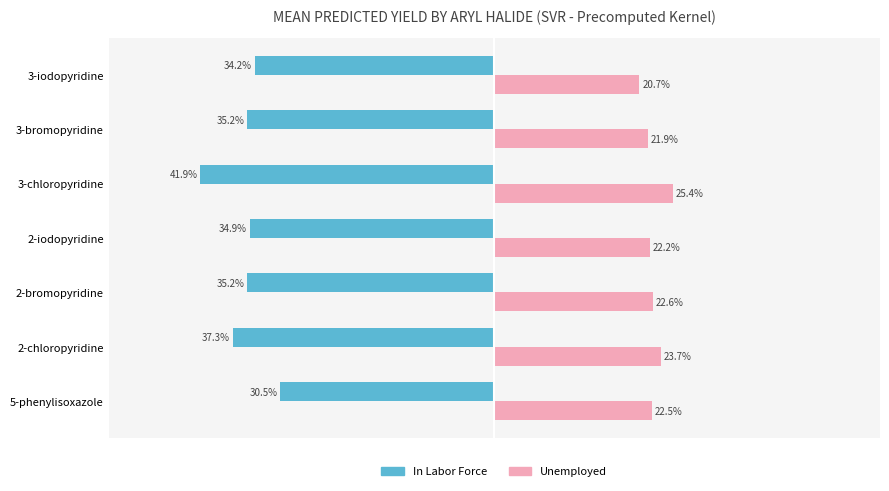

At which label is Unemployed closest to 23?

2-bromopyridine